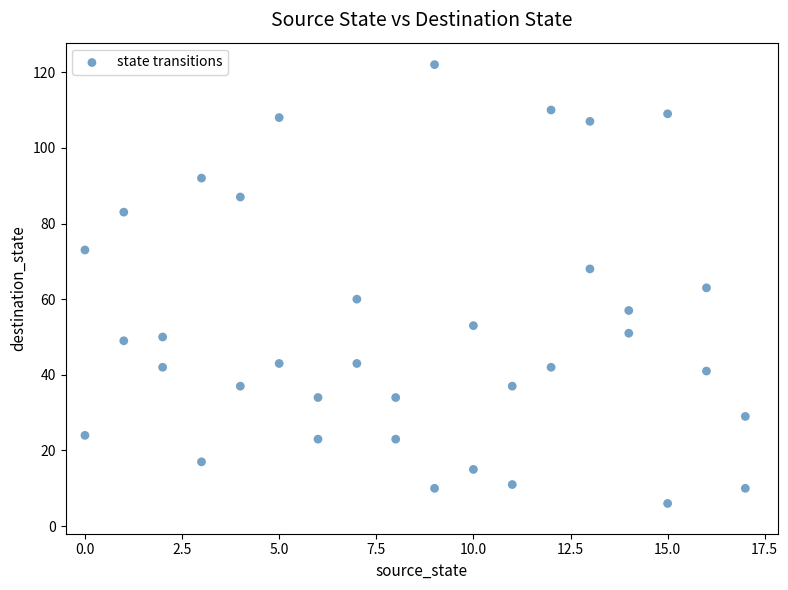

What is the range of Y values (max minus min)?

116